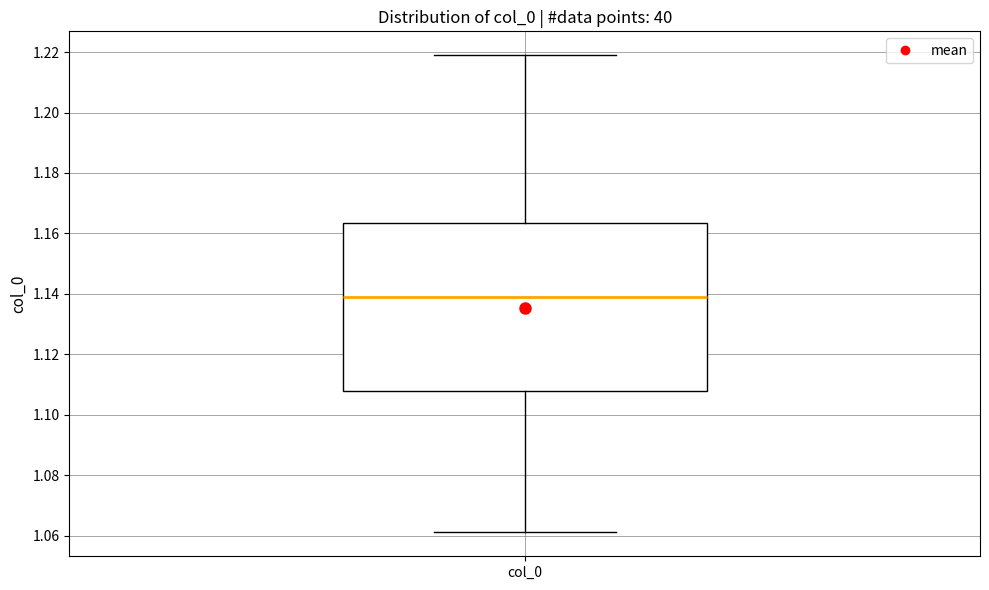

Where does the median line of the box for col_0 sit on the y-axis? The values are not printed on the chart, so give them approximately, as read against the axis.

1.138